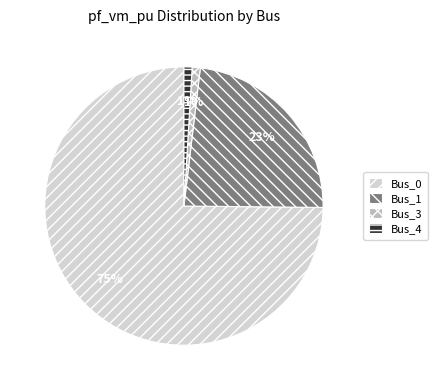

To the nearest percent, what is the difference between the Bus_0 and Bus_1 slice percentages?

52%